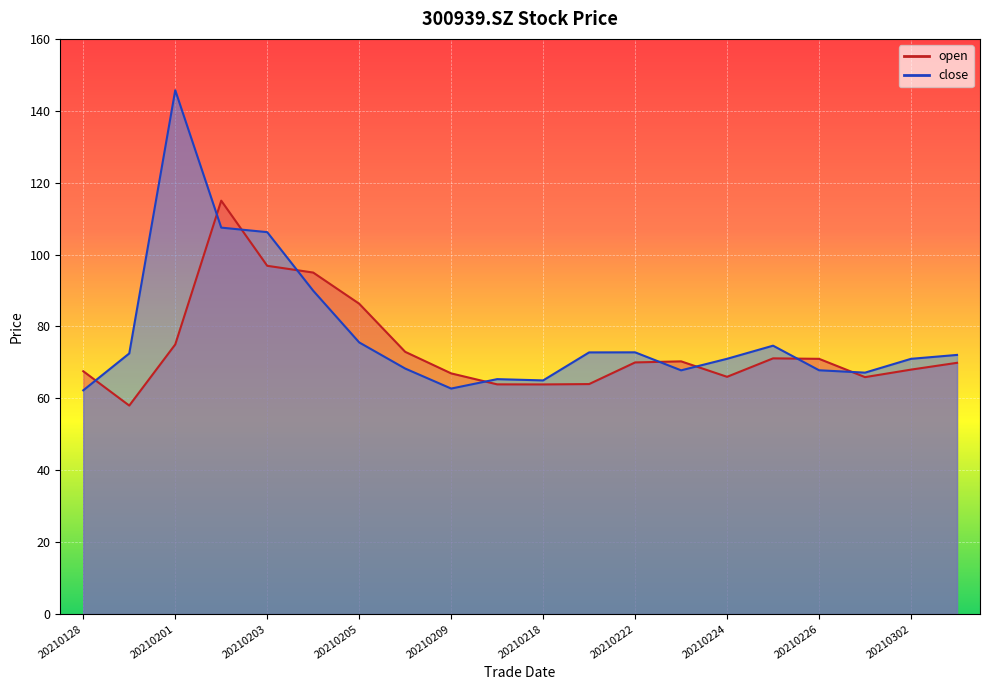

How many interior local peaks does the close series have?

4